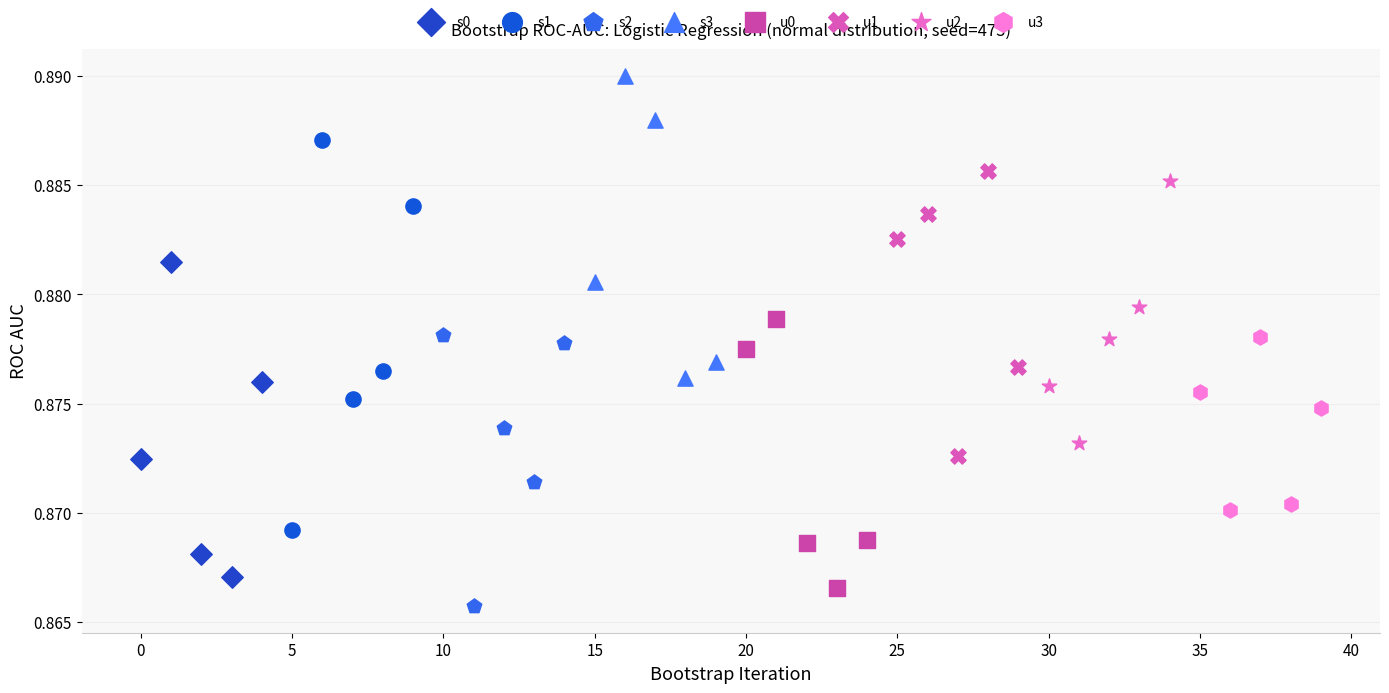

Which series contains the highest Y value?

s3